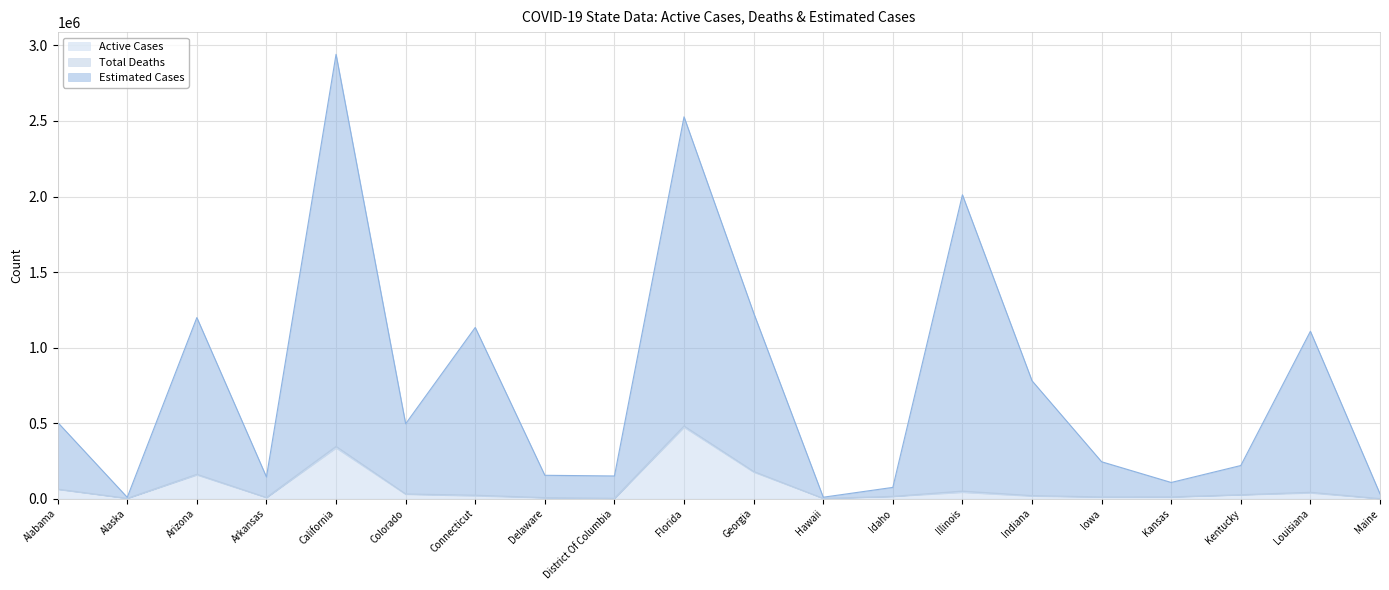

The Total Deaths series shows 125818 at Idaho. True or false?

False